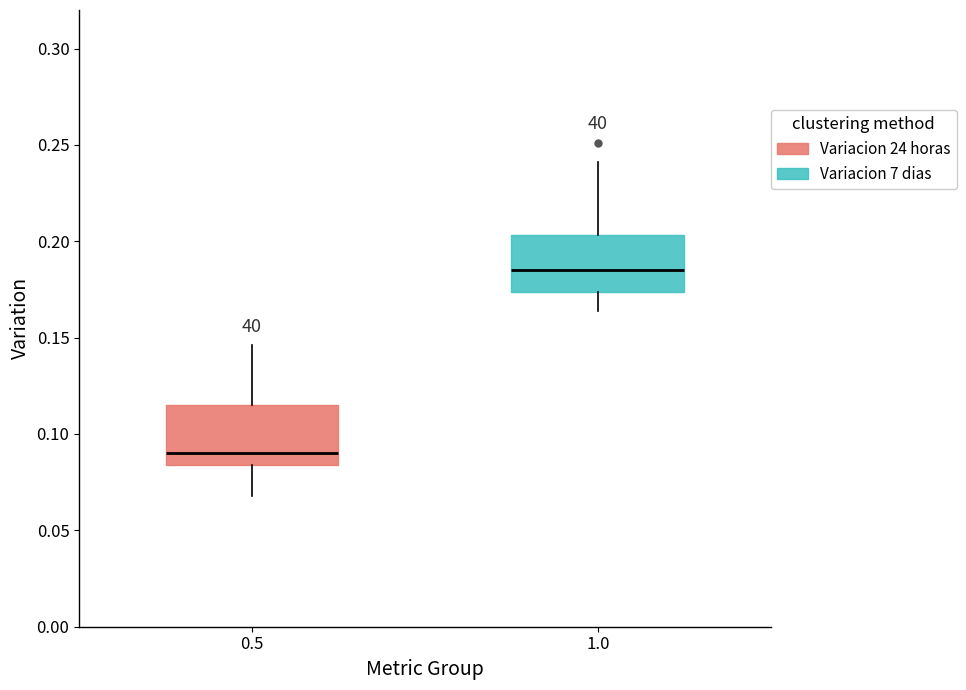

Reading left to right, transcribe this box plot: for each box, give where its median line is, the range the box spans, and where its two whiskers end, as read against the y-axis. The values are not printed on the chart, so give them approximately, as read against the axis.

0.5: median 0.090, box 0.085 to 0.115, whiskers 0.070 to 0.145
1.0: median 0.185, box 0.175 to 0.205, whiskers 0.165 to 0.240